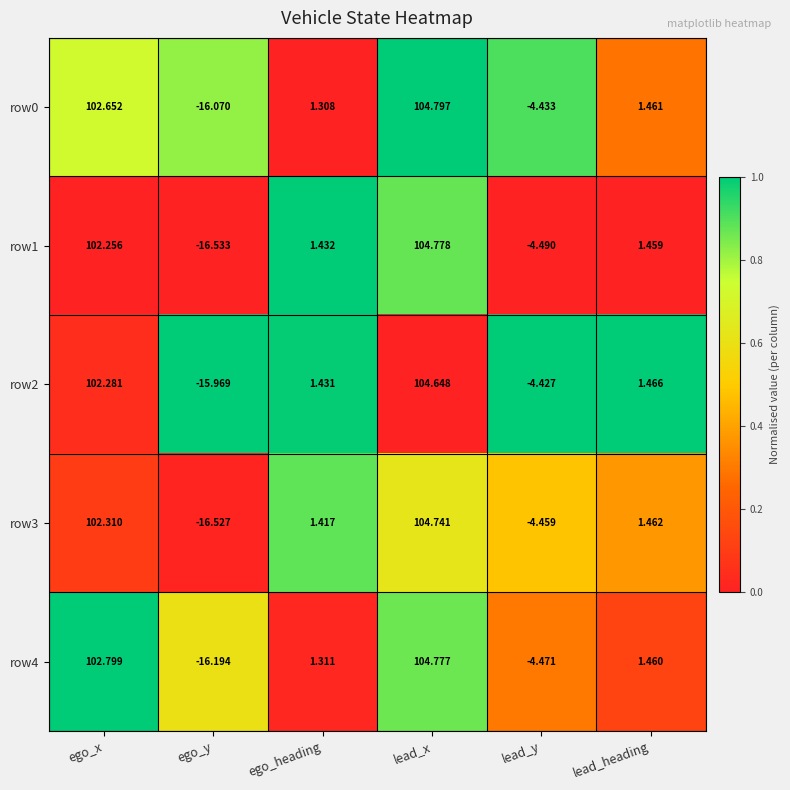

Rank the series at lead_heading from lowest to highest value.

row1, row4, row0, row3, row2